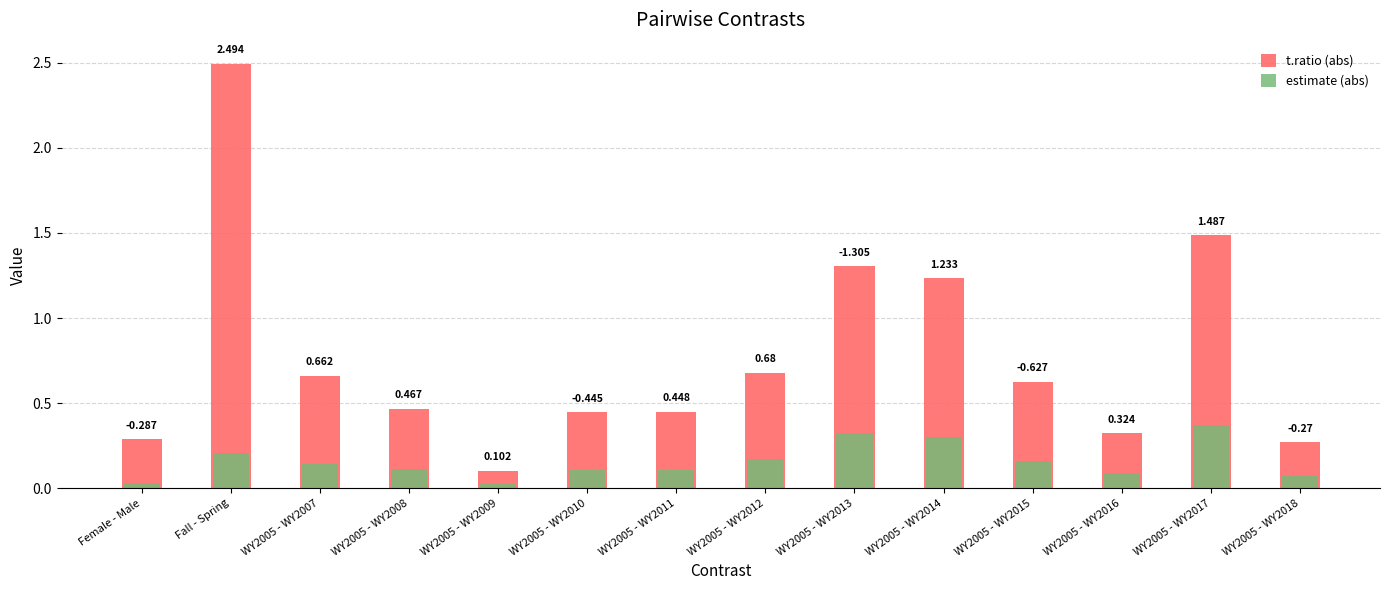

At WY2005 - WY2018, list the series in order from largest to smallest.

t.ratio (abs), estimate (abs)